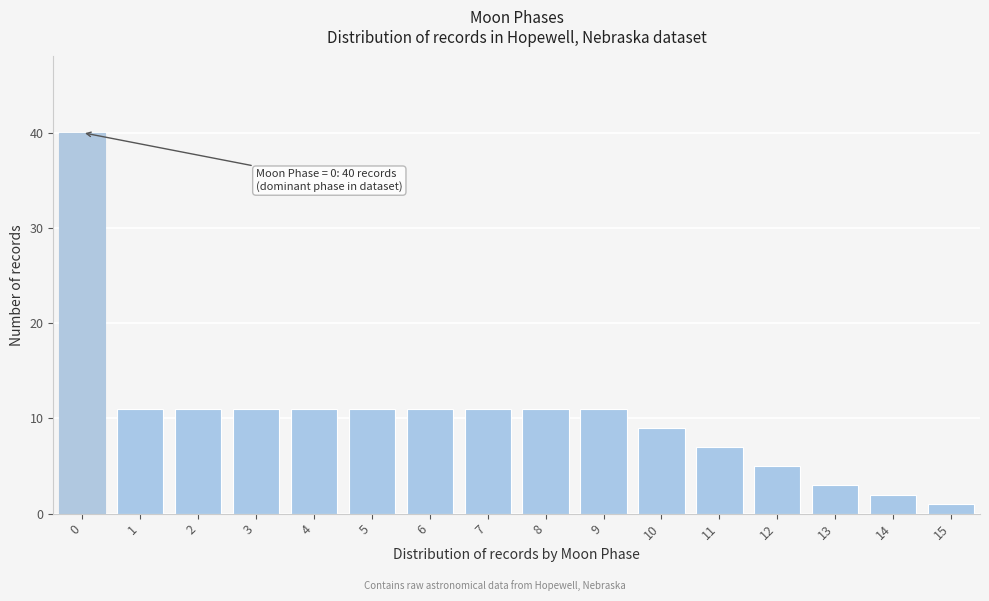

Reading left to right, what are all the values shown in this chart?

0=40	1=11	2=11	3=11	4=11	5=11	6=11	7=11	8=11	9=11	10=9	11=7	12=5	13=3	14=2	15=1